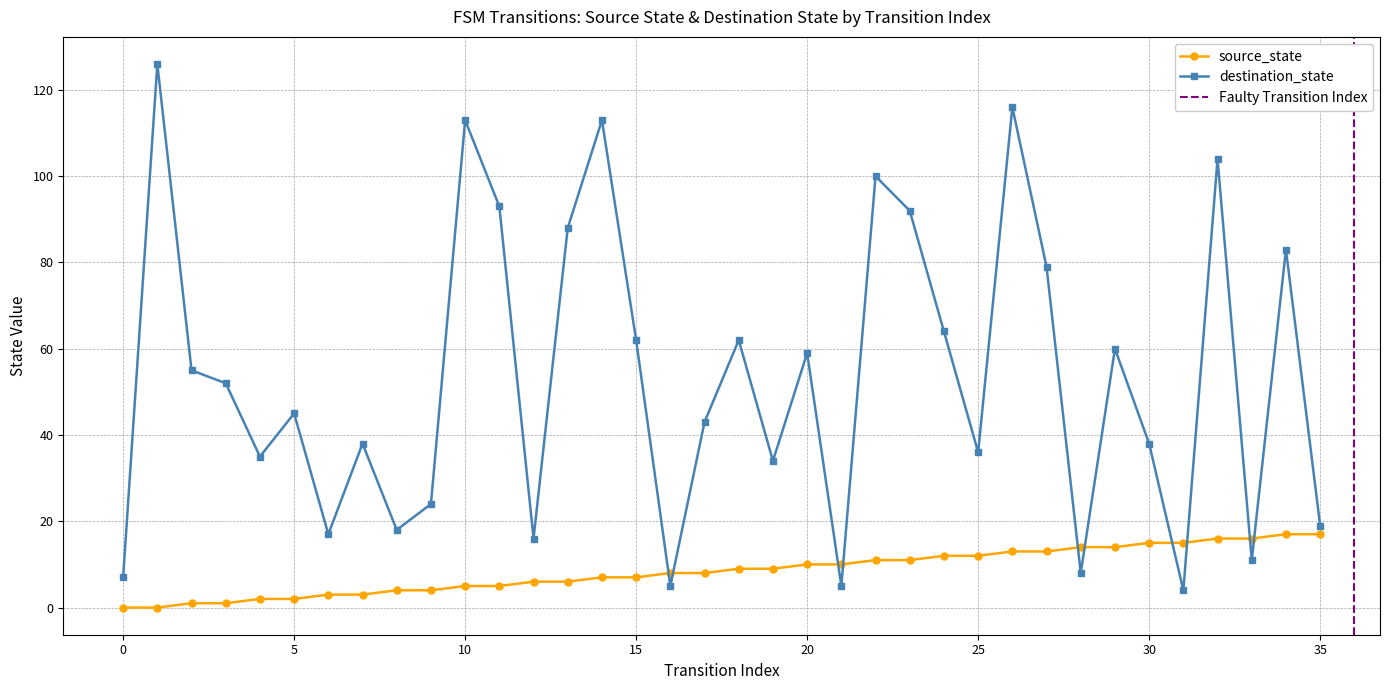

The value of source_state at 8 is 2. True or false?

False